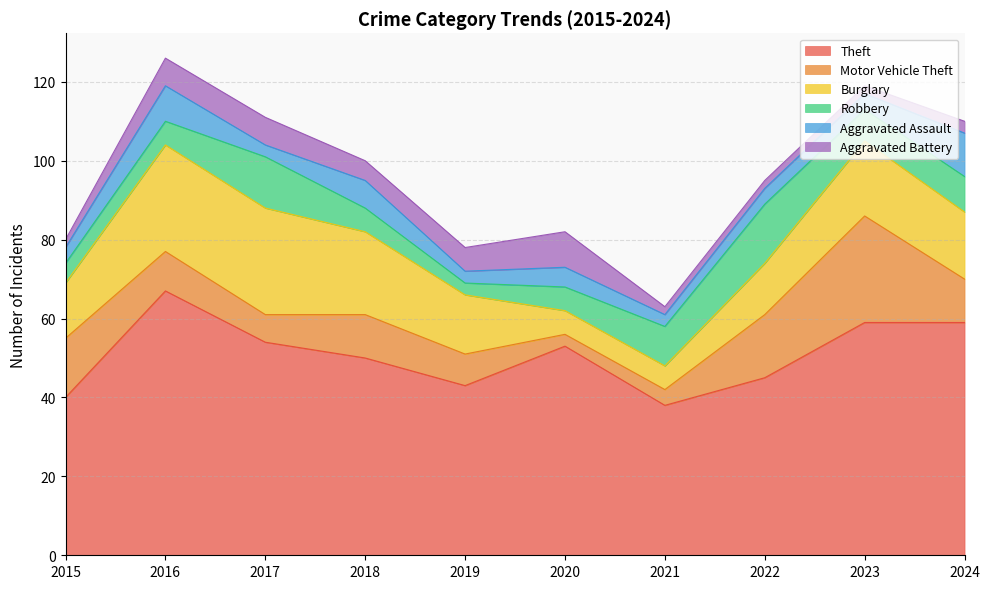

How many data points in Theft are less than 53?

5